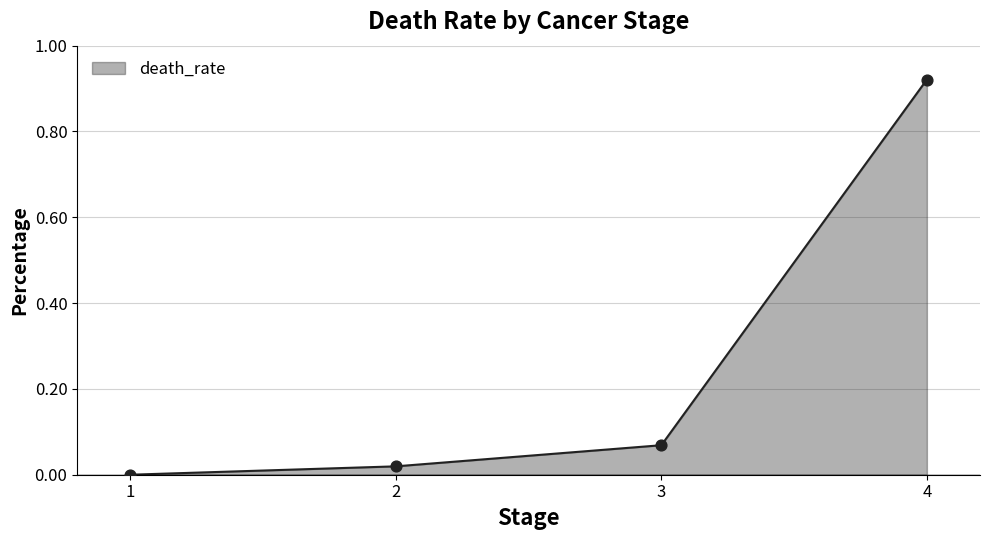

Which has a higher value, 4 or 1?

4